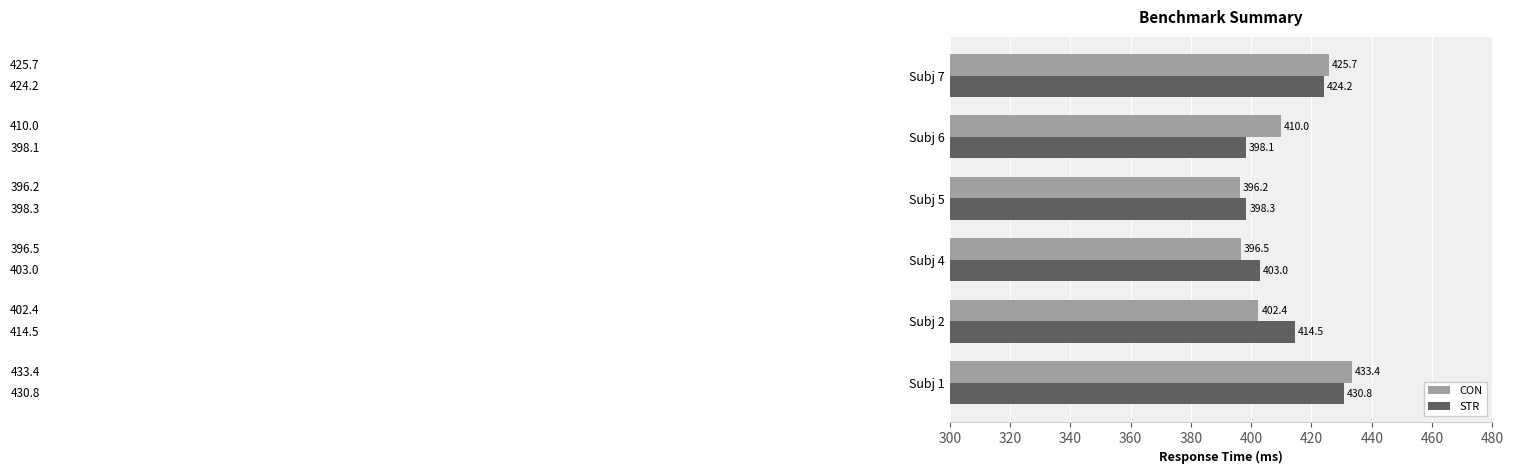

Count the number of categories in the chart.

6